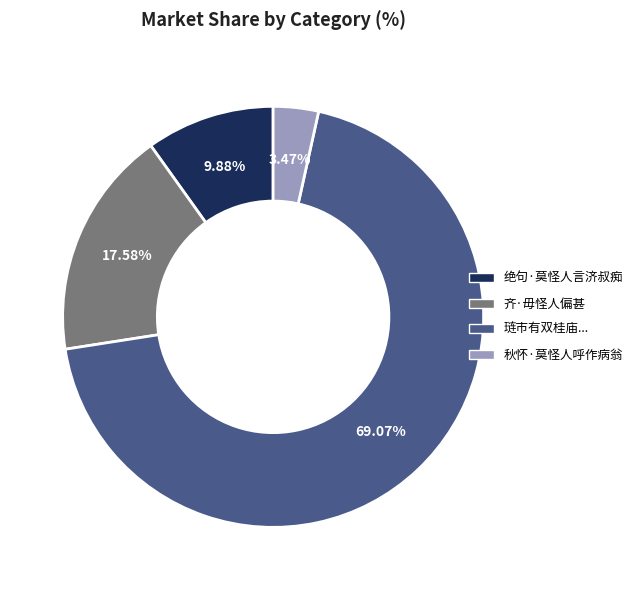

Is there any slice that represents more than half of the pie?

Yes